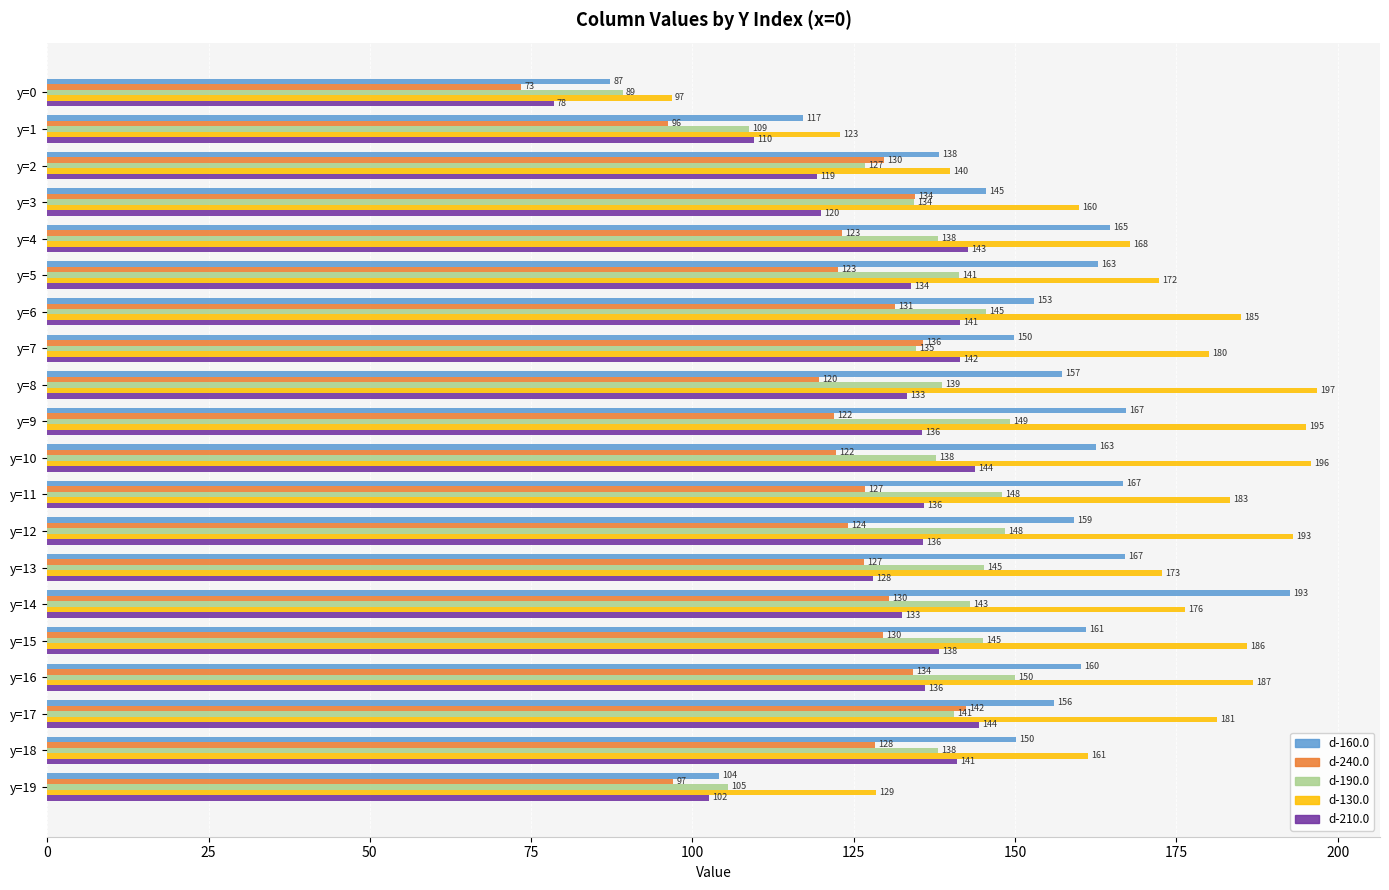

True or false: d-160.0 has a value of 166.8 at y=11.

True